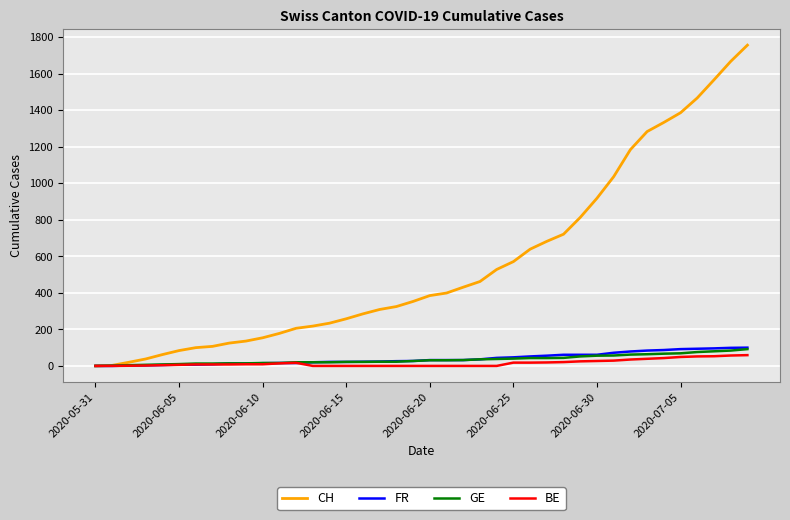

Which series has the widest spread of values?

CH